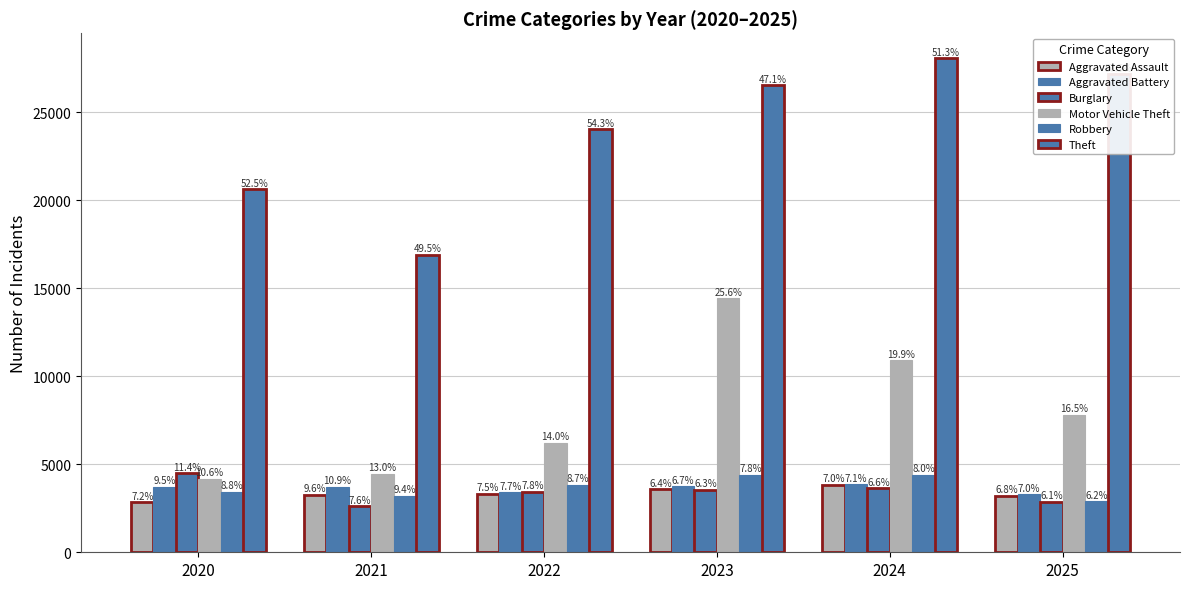

How many bars are there in each group?

6